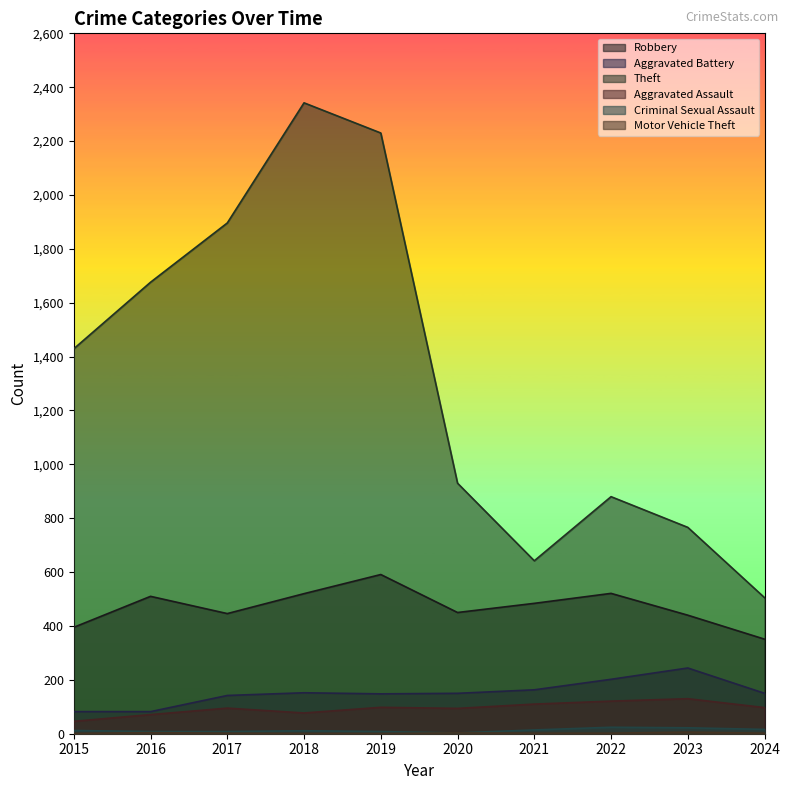

How many data points in Criminal Sexual Assault are less than 12?

5